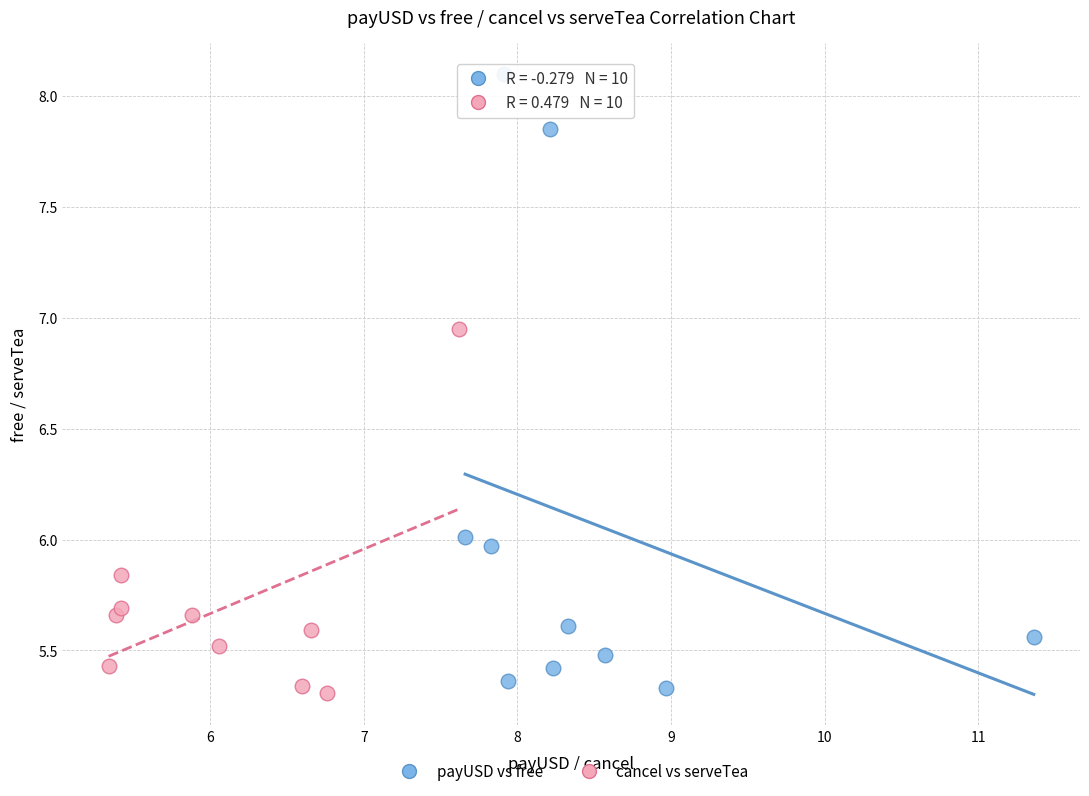

Which series contains the highest Y value?

payUSD vs free